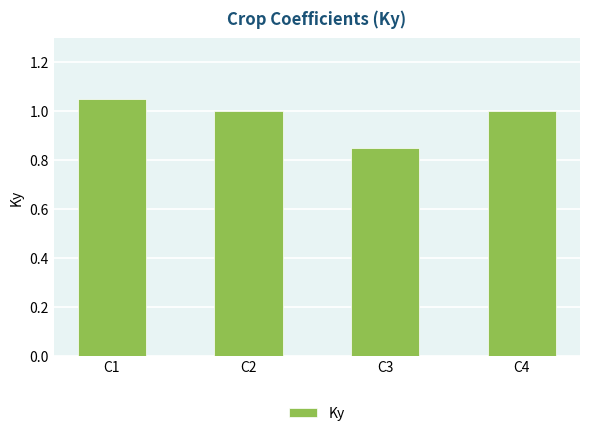

What is the value of the 2nd bar from the left?

1.0